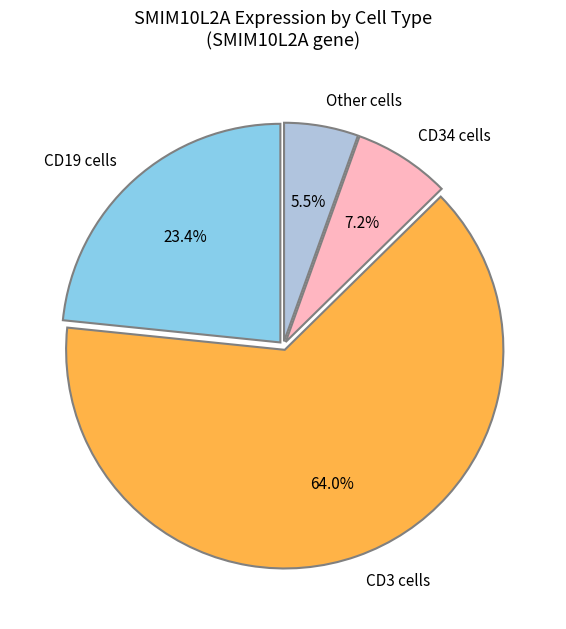

Between CD34 cells and CD19 cells, which is larger?

CD19 cells